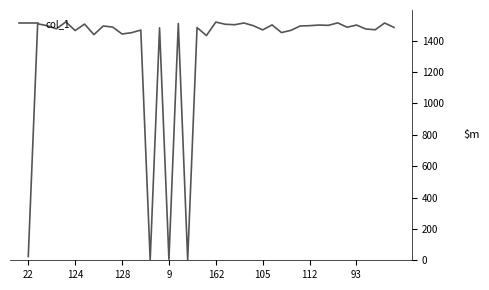

What is the difference between the maximum and minimum values?

1519